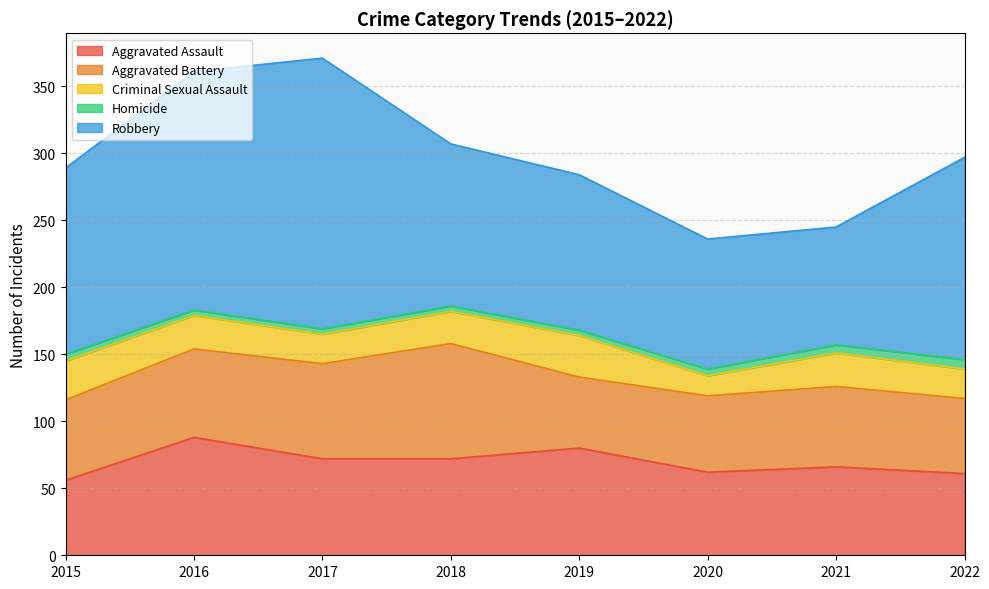

Does the chart display data point markers on the line(s)?

No